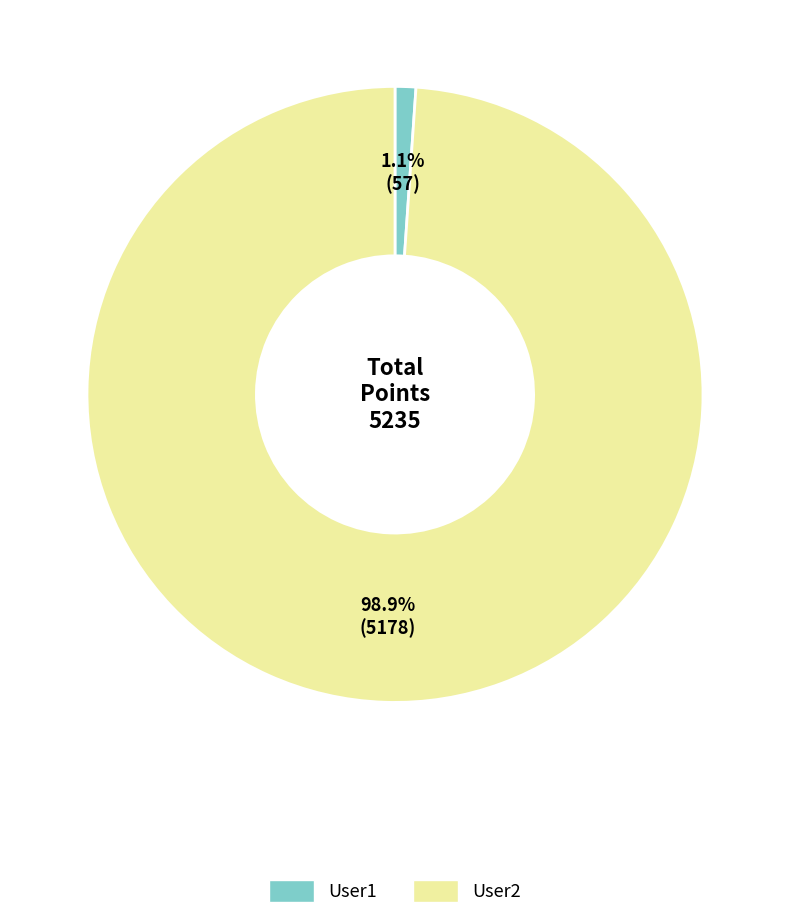

To the nearest percent, what percentage of the pie is User1?

1%